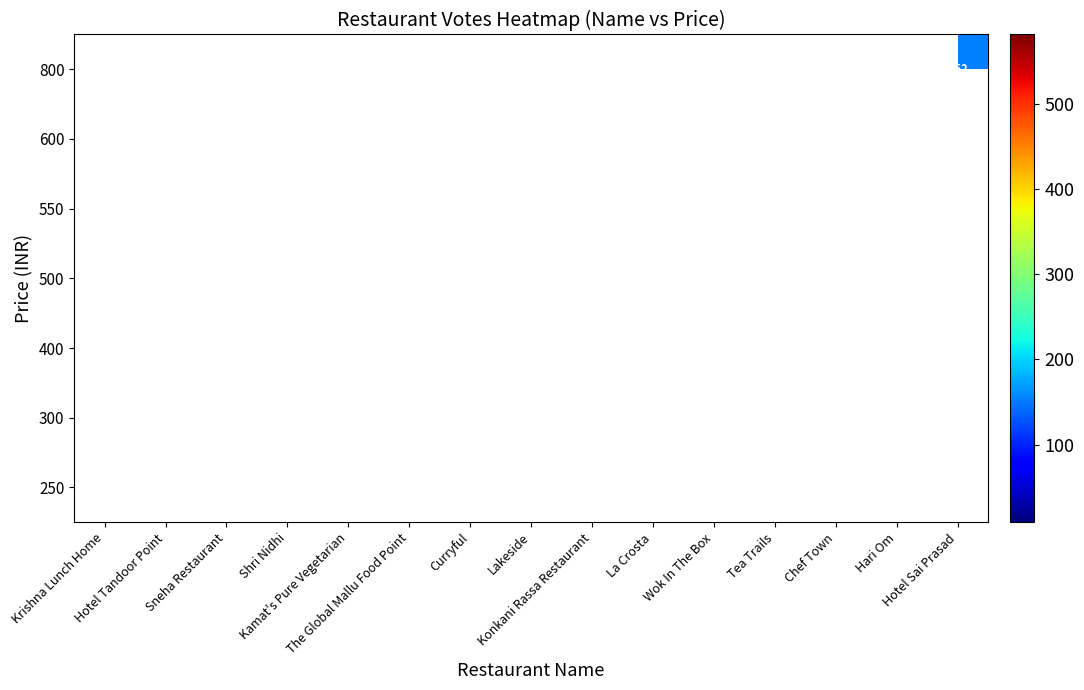

Which category has the lowest value across all series?

The Global Mallu Food Point